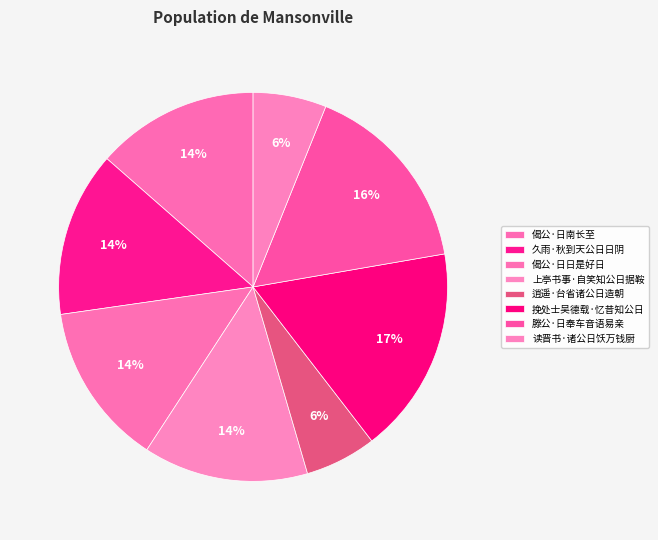

True or false: 偈公·日南长至 accounts for 14% of the total.

True